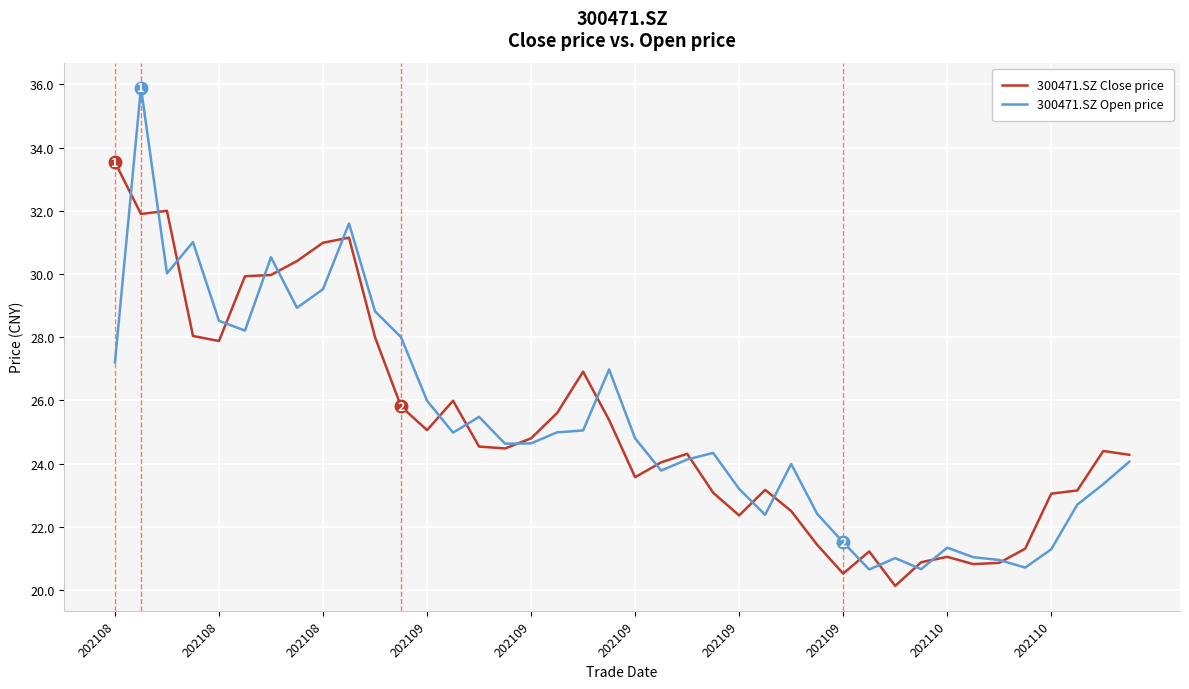

Does the chart display data point markers on the line(s)?

No